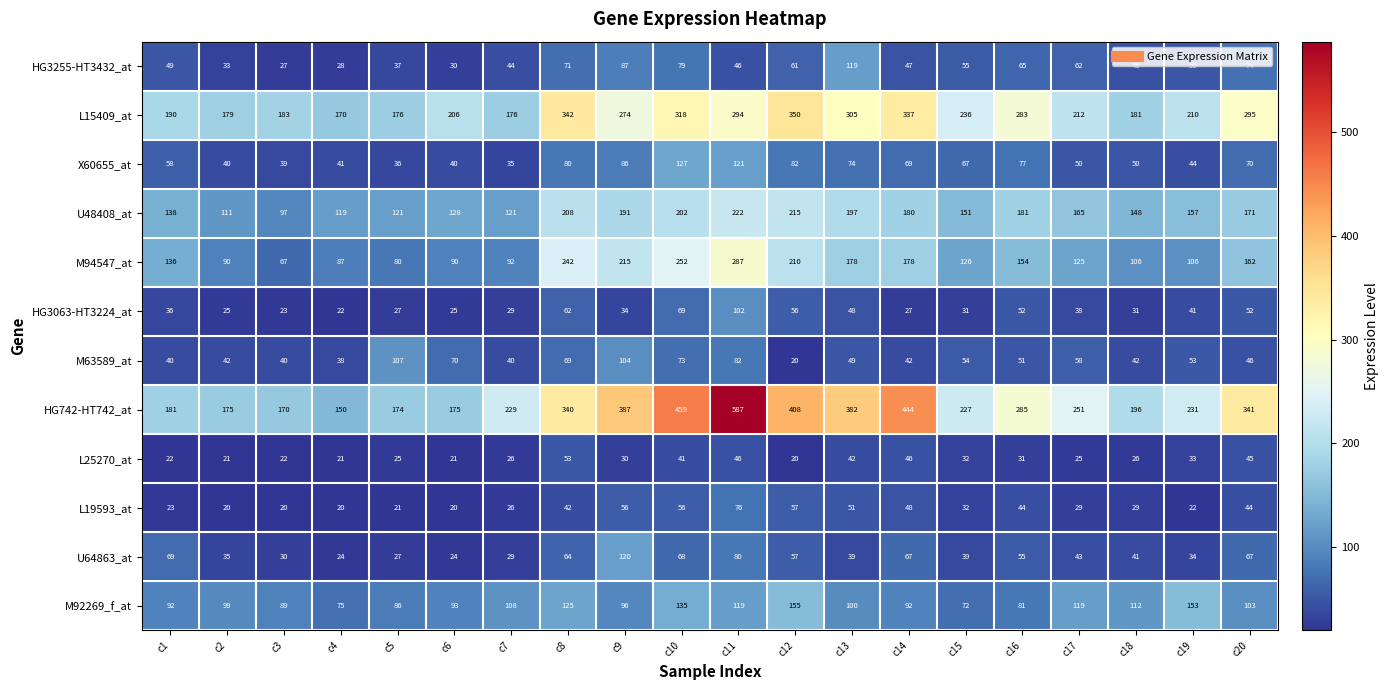

At which category does the chart reach its peak across all series?

c11